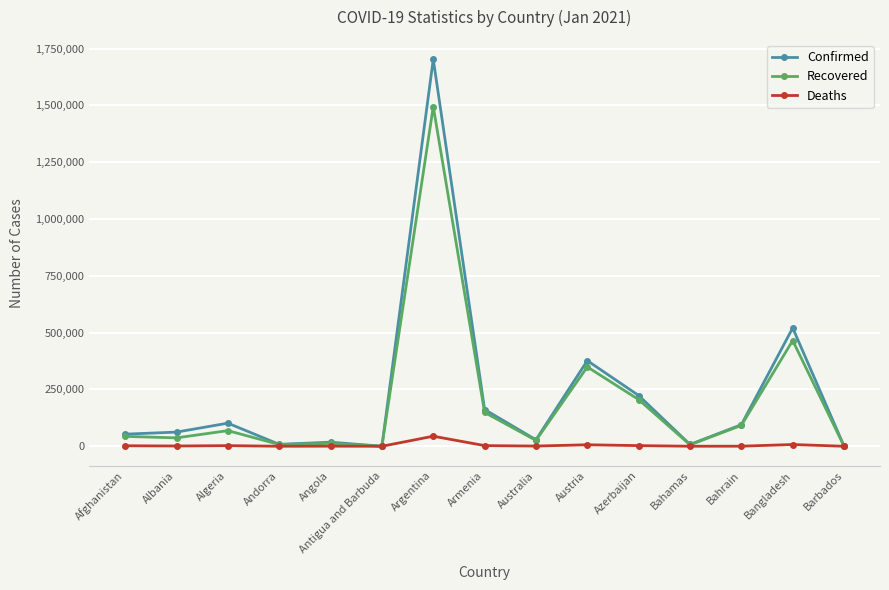

The Confirmed series shows 53332 at Afghanistan. True or false?

True